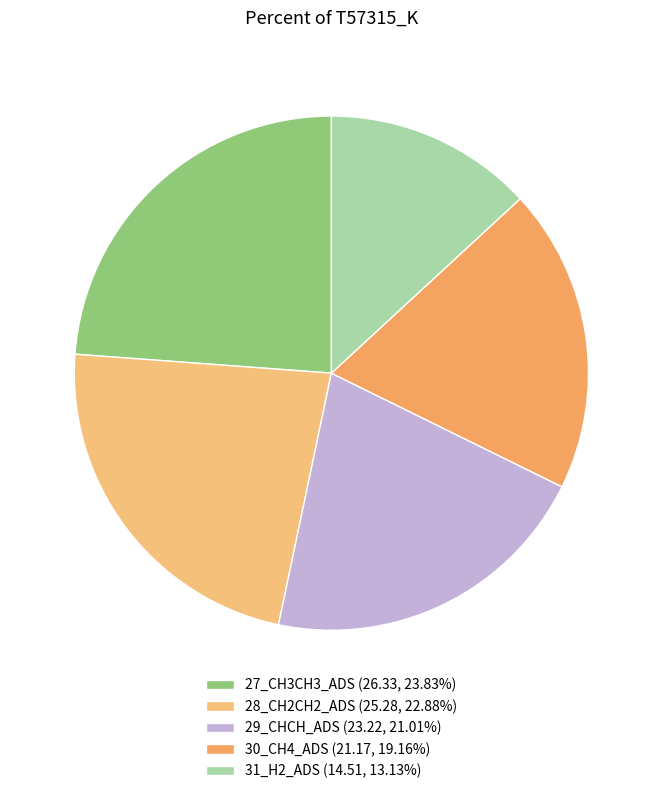

How many slices are in this pie chart?

5